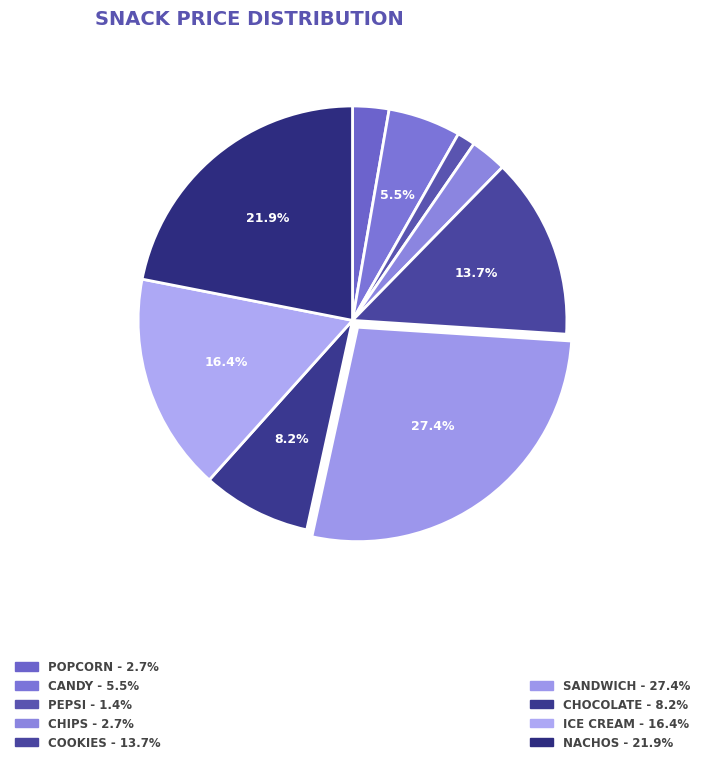

Is there any slice that represents more than half of the pie?

No